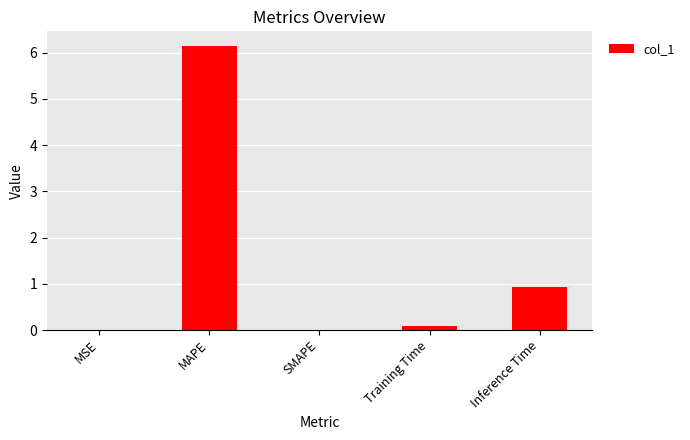

The value at MAPE is 6.2. True or false?

True